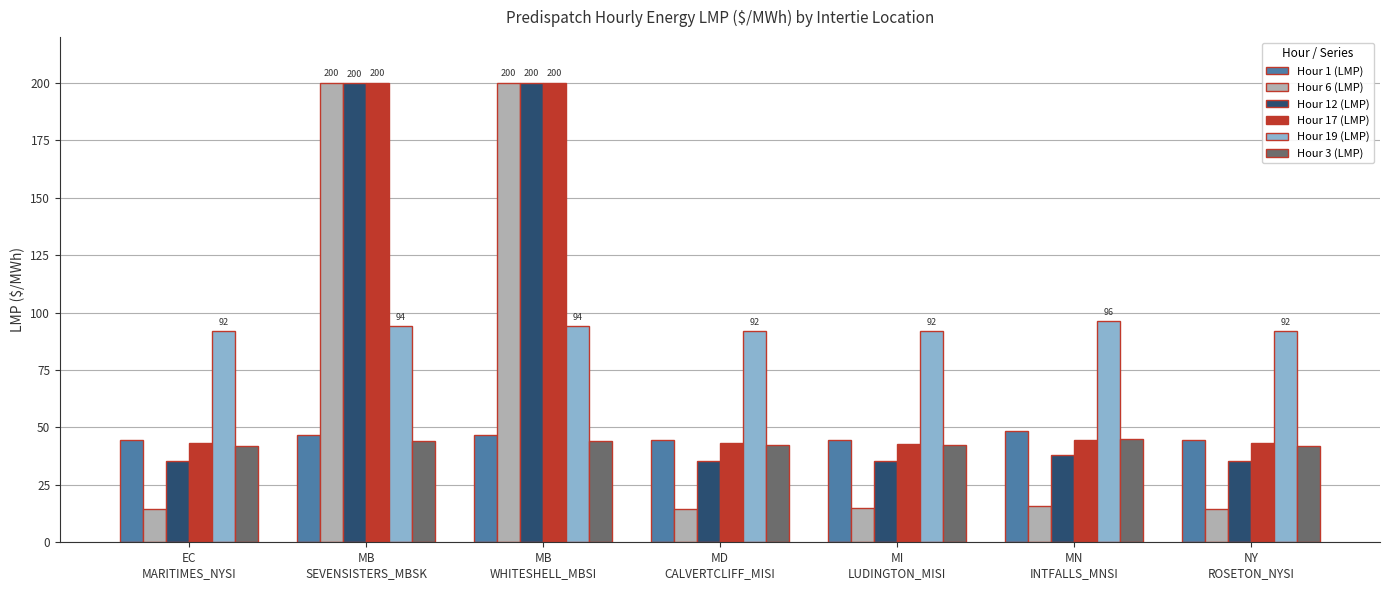

What are all the series names shown in the legend?

Hour 1 (LMP), Hour 6 (LMP), Hour 12 (LMP), Hour 17 (LMP), Hour 19 (LMP), Hour 3 (LMP)